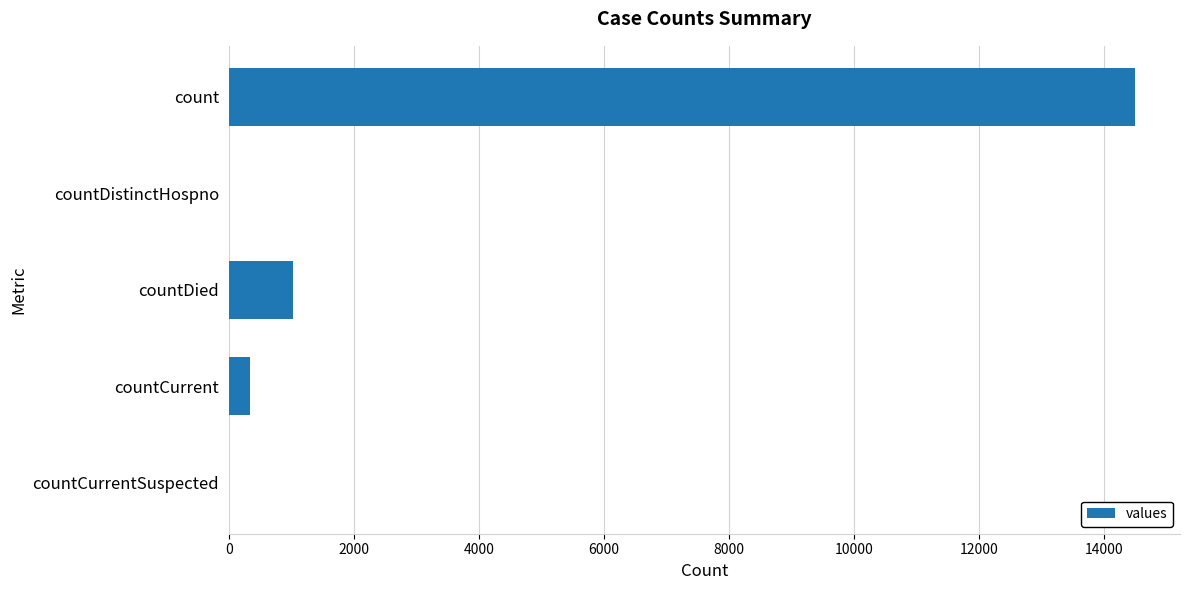

The chart shows a value of 8196 at countDistinctHospno. True or false?

False